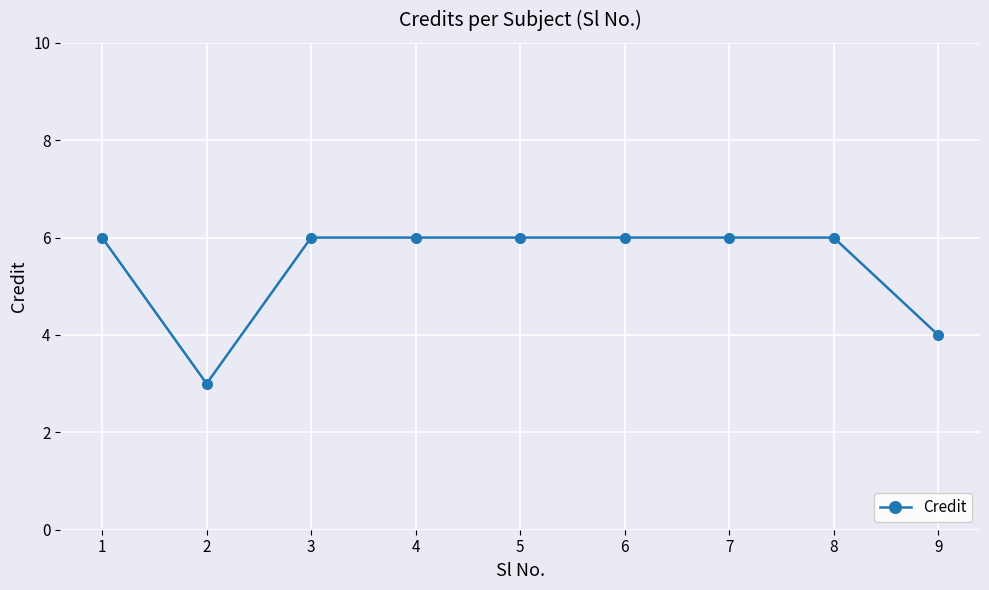

What is the value of the 6th point from the left?

6